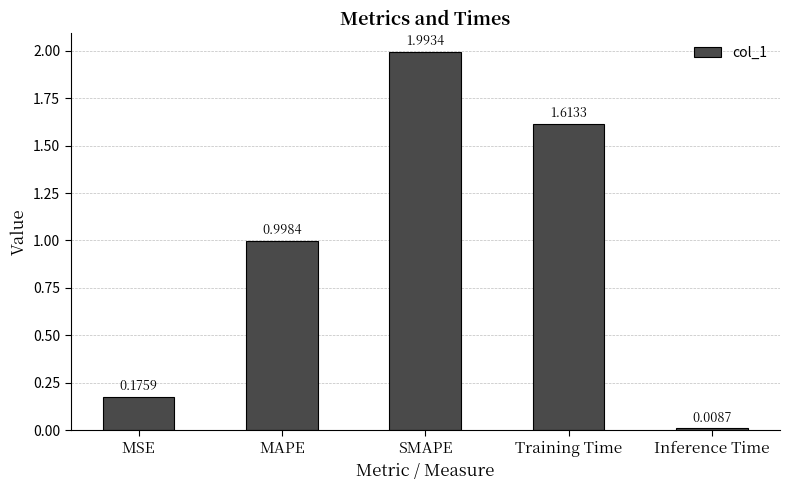

Where is the data nearest to the value 1?

MAPE